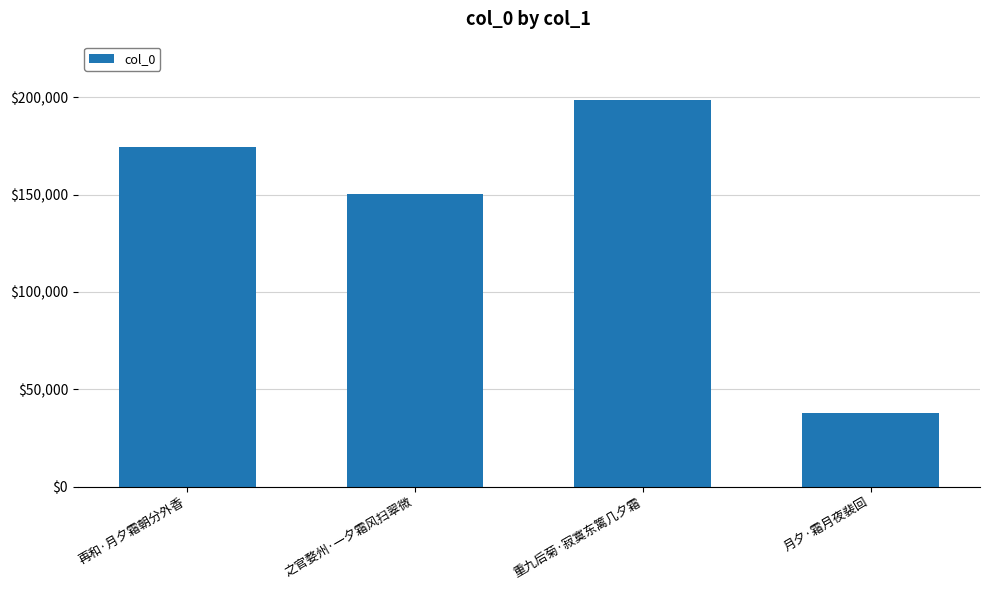

How many data points does each series have?

4